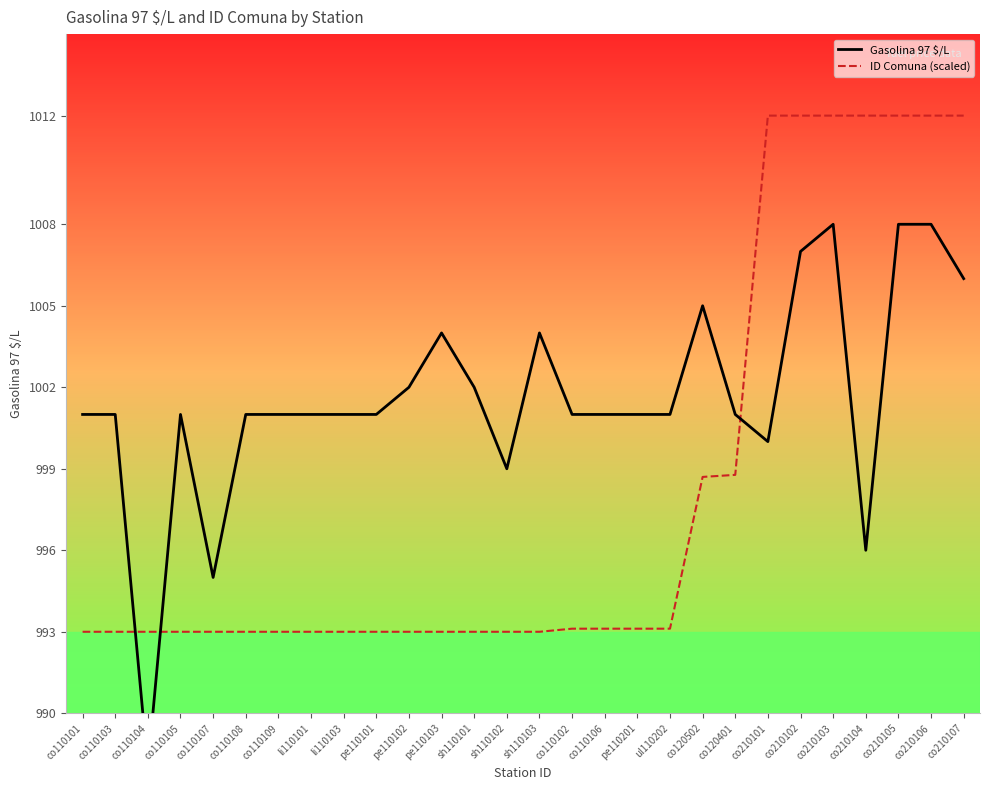

List the series in order of their peak value, lowest first.

Gasolina 97 $/L, ID Comuna (scaled)